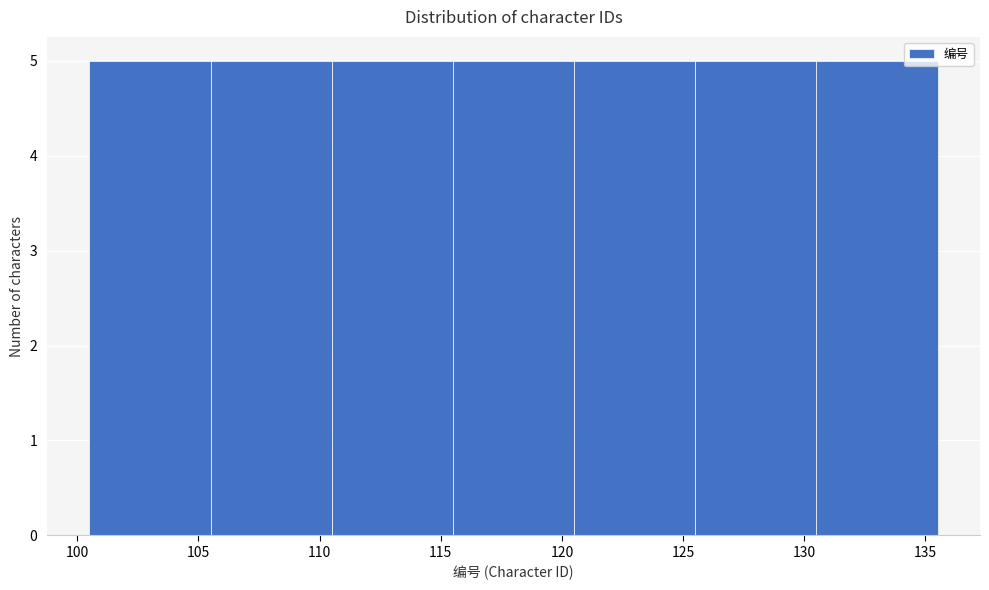

How tall is the bar that spans 105.5 to 110.5 on the x-axis? The values are not printed on the chart, so give them approximately, as read against the axis.

5